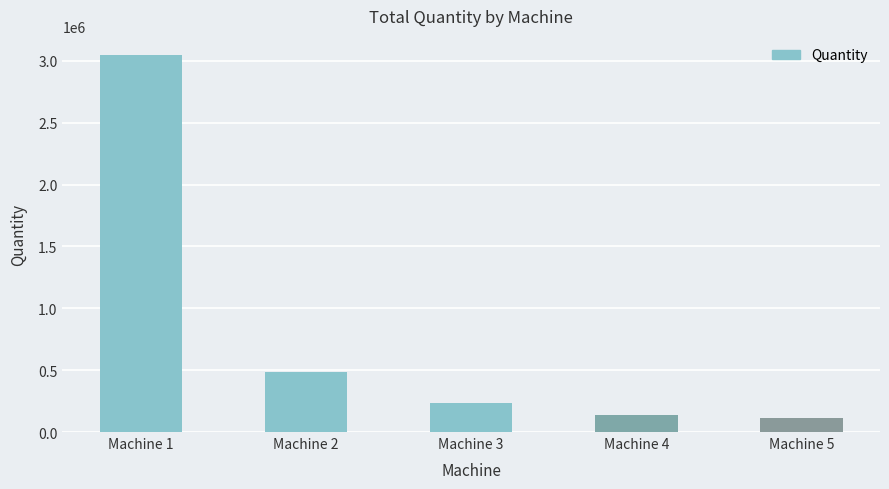

Reading left to right, what are all the values shown in this chart?

Machine 1=3049903	Machine 2=487535	Machine 3=233093	Machine 4=133793	Machine 5=110036